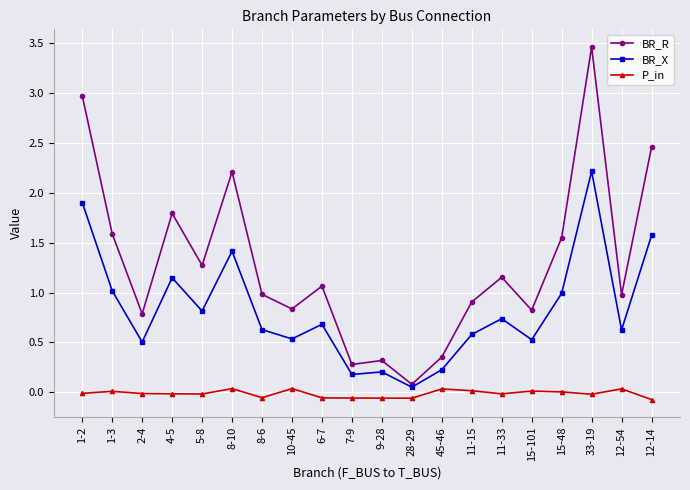

True or false: BR_R and P_in intersect in this chart.

False